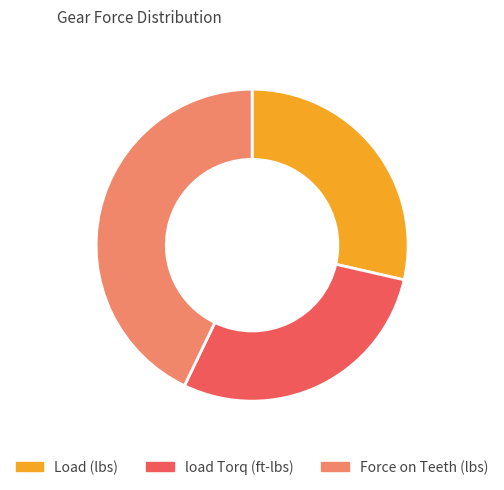

What is the ratio of the value at load Torq (ft-lbs) to the value at Force on Teeth (lbs)?

0.7